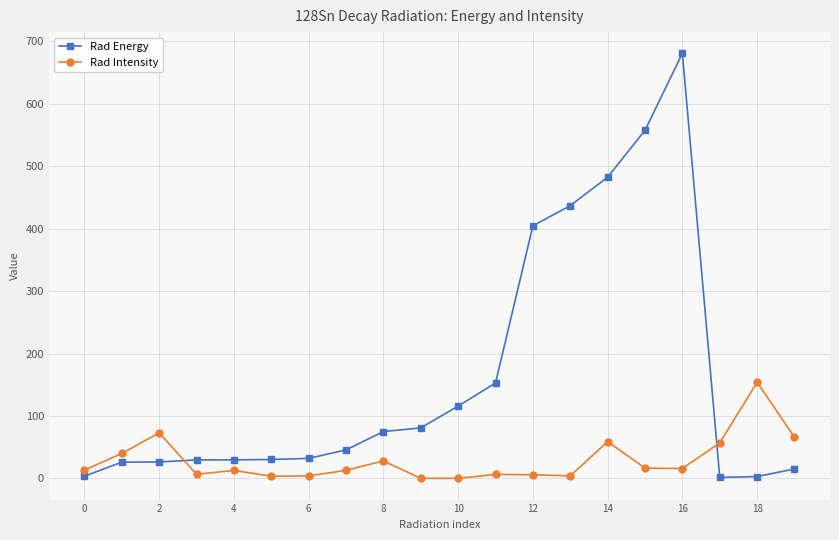

What is the value of the Rad Energy point at the 5th from the left?

29.7